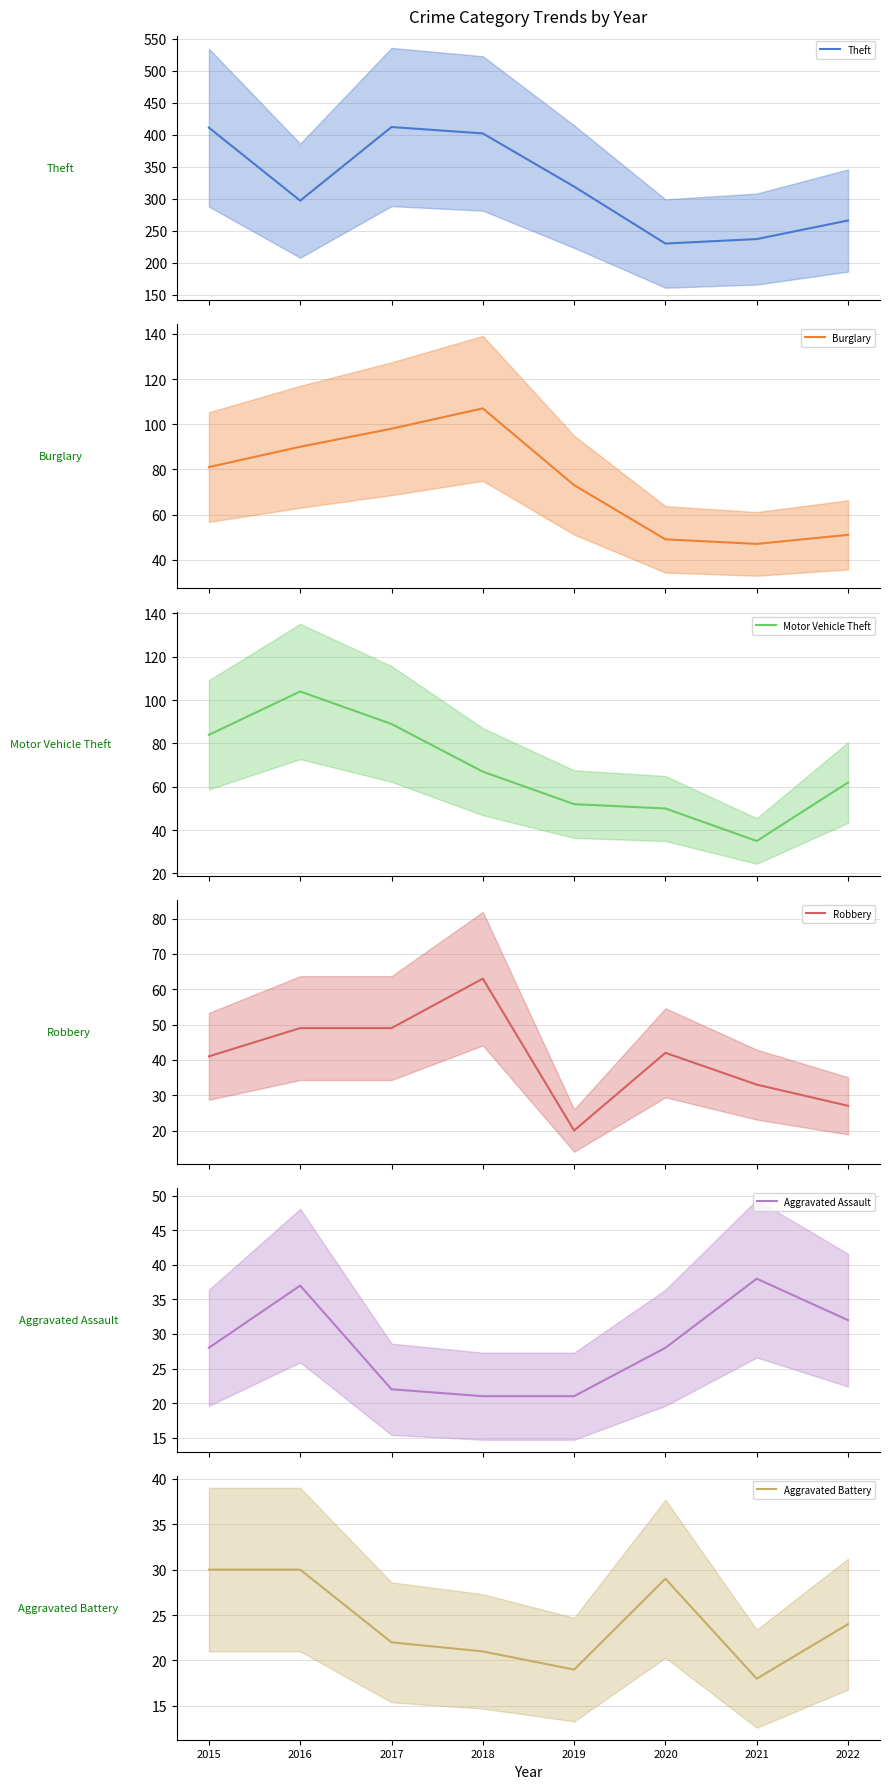

Count the number of data series in this chart.

6